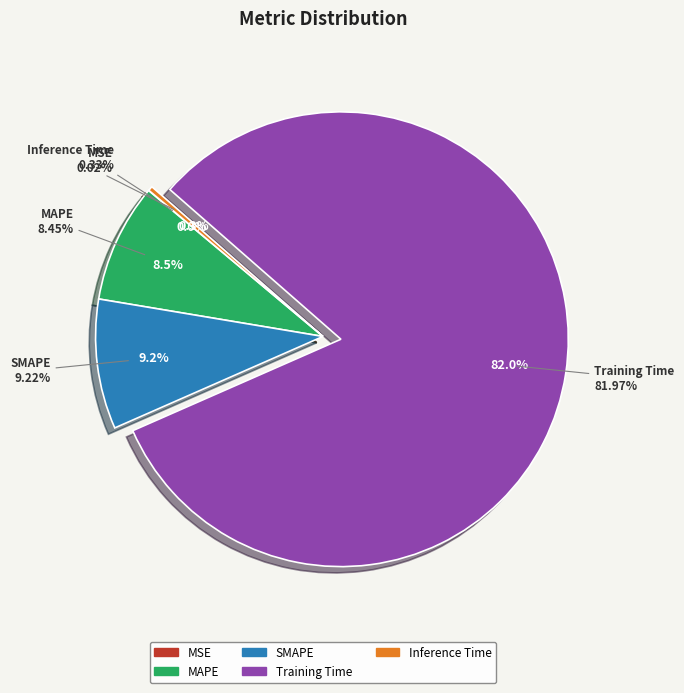

How many segments does this pie chart have?

5